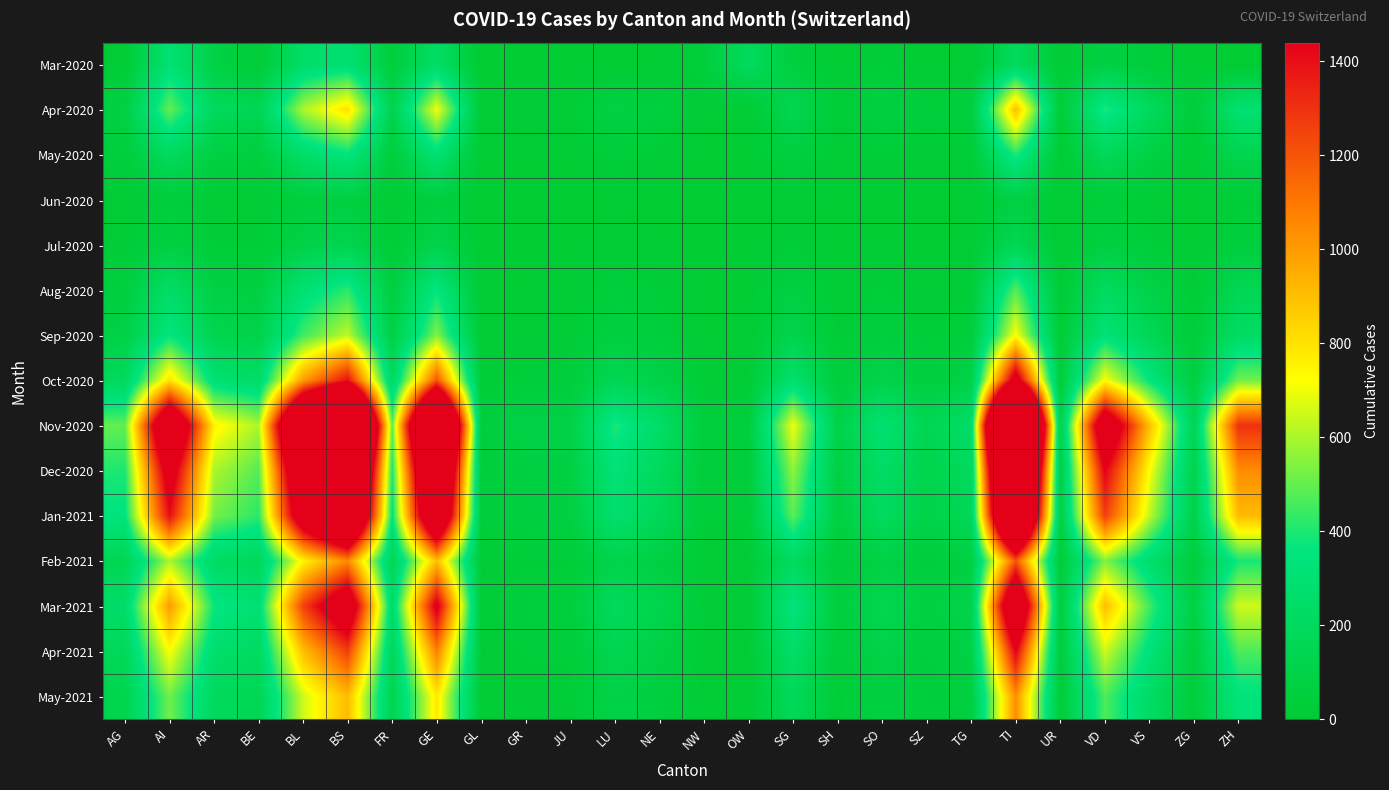

At which category is the sum across all series the highest?

TI